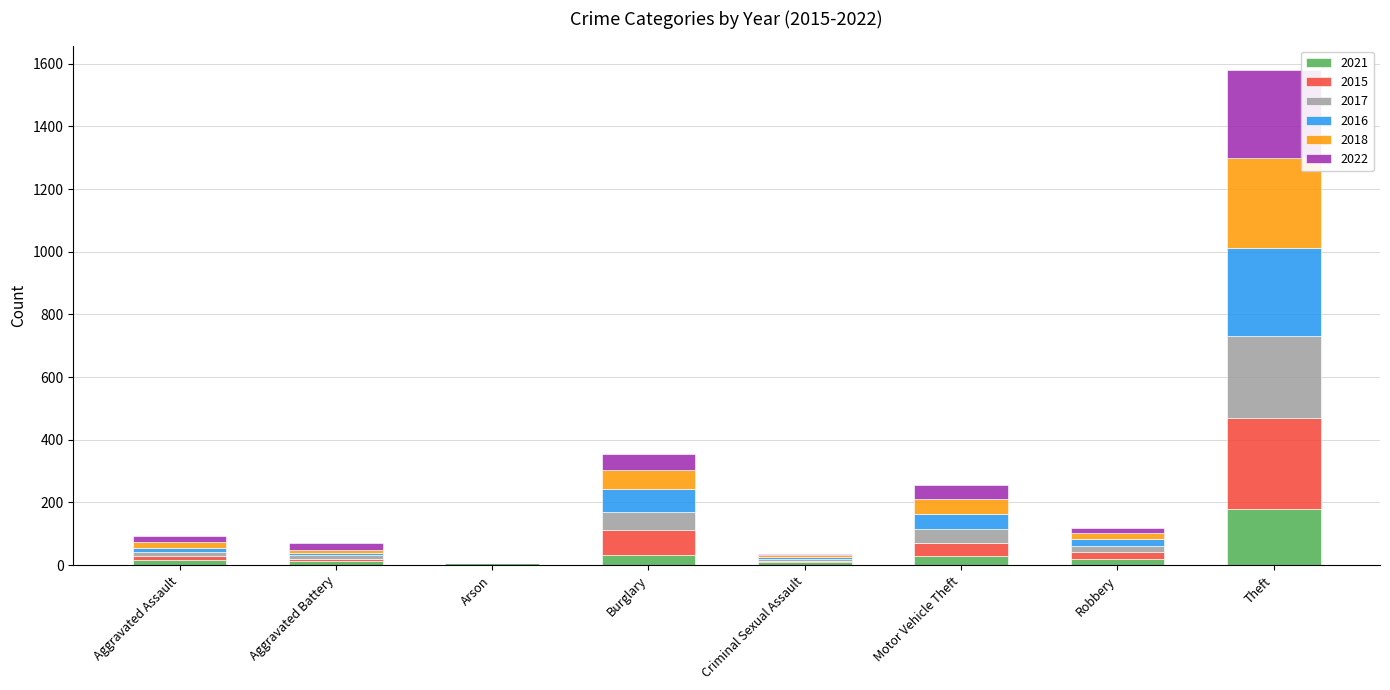

Are the bars horizontal?

No